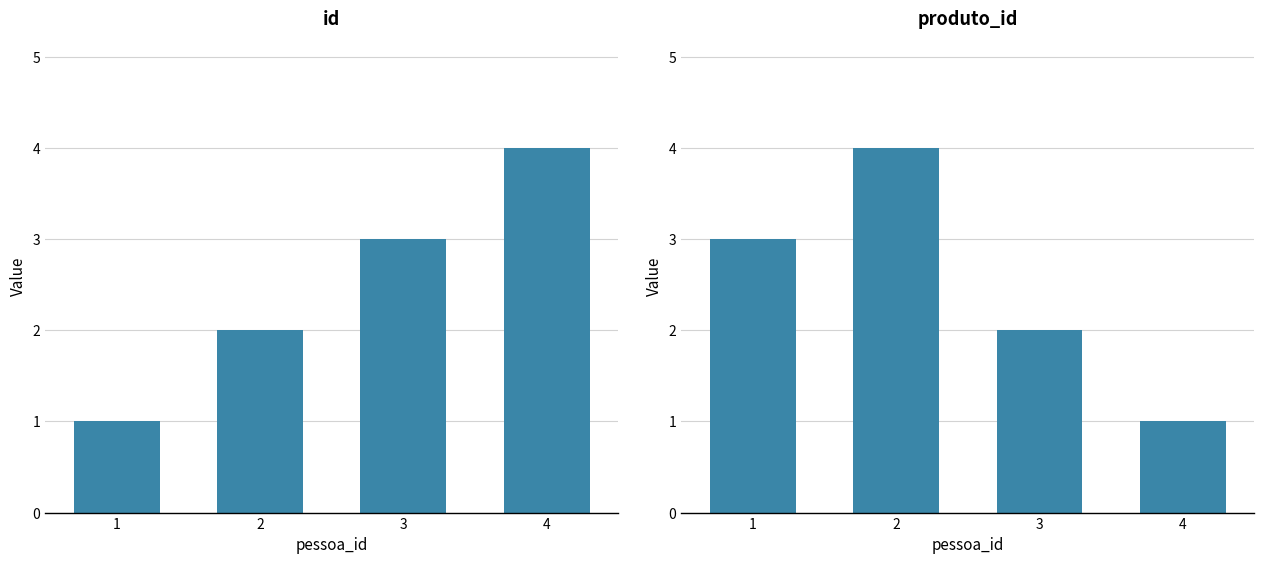

What is the average value of the id series?

2